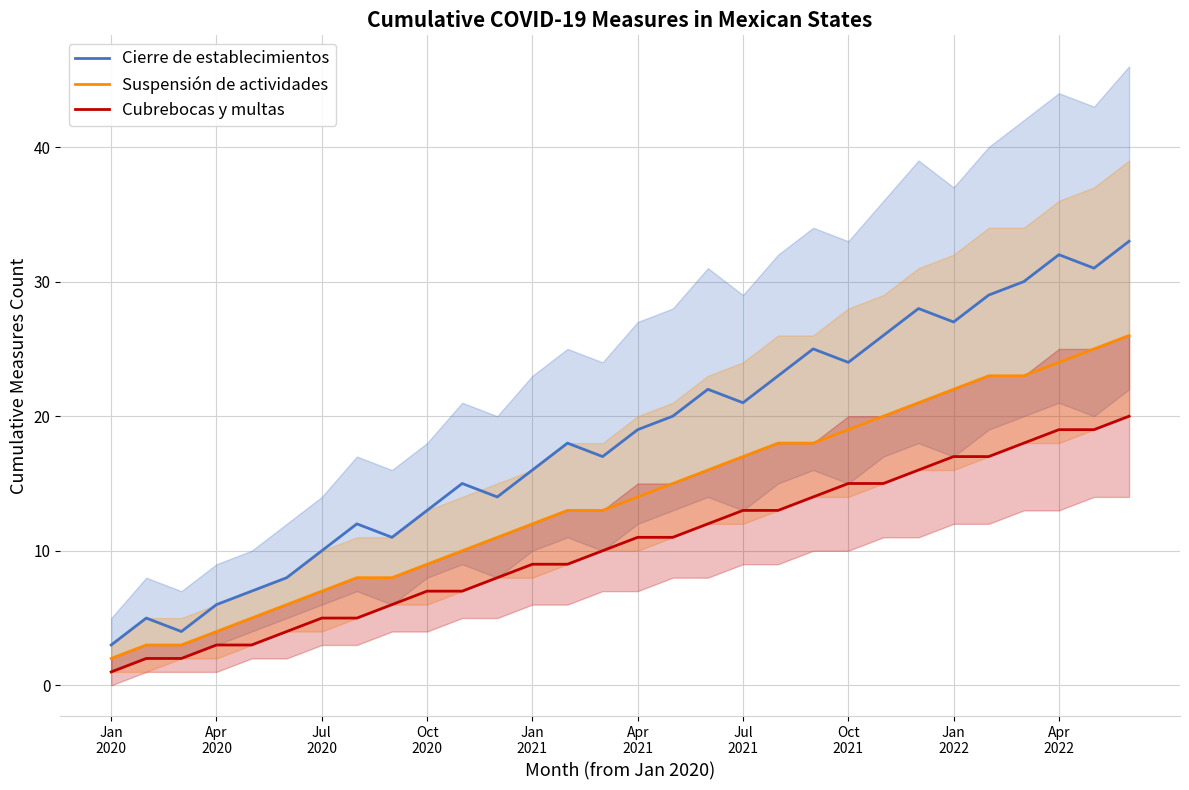

What is the maximum value for Suspensión de actividades?

26